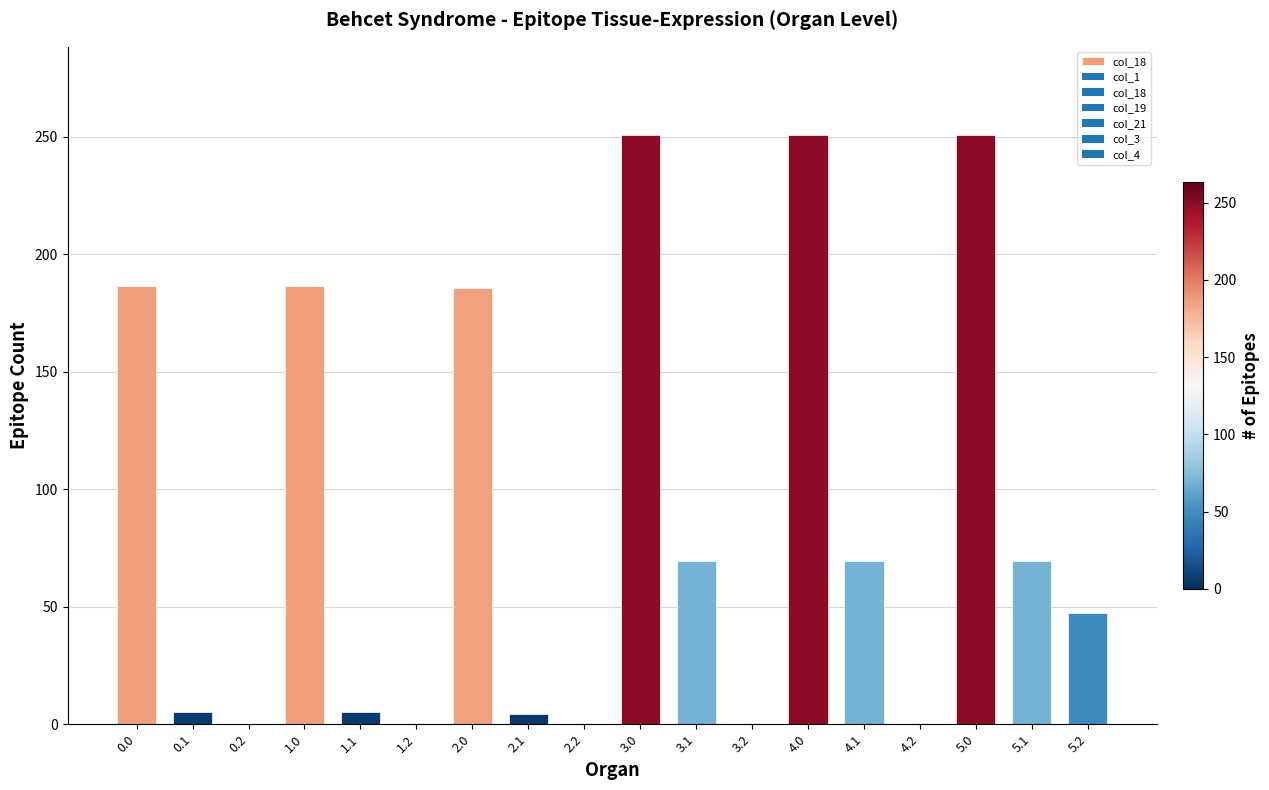

How many categories are shown in the chart?

18